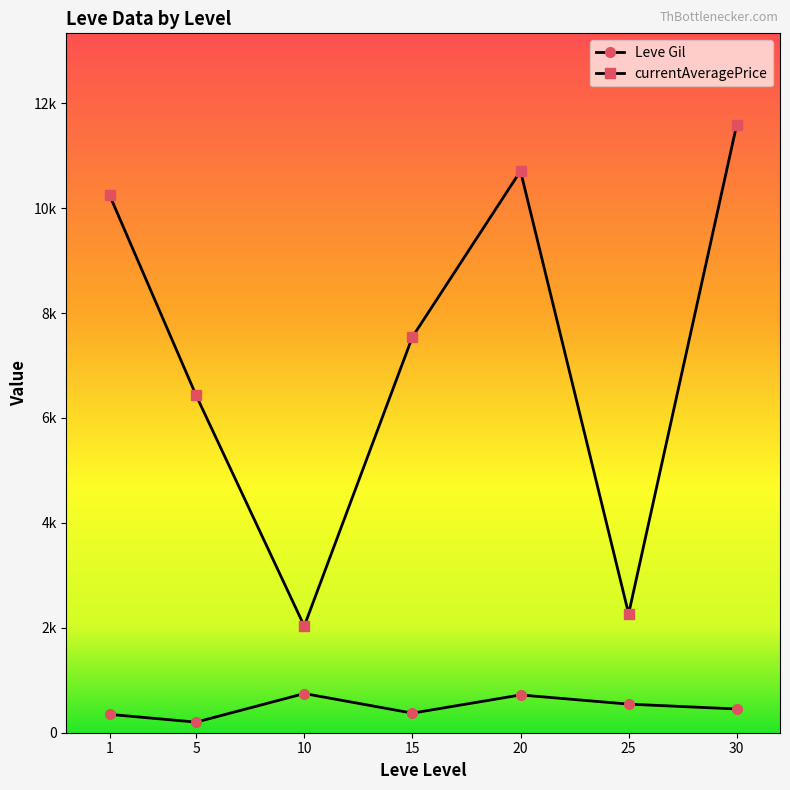

True or false: currentAveragePrice has a value of 11591.8 at 30.

True